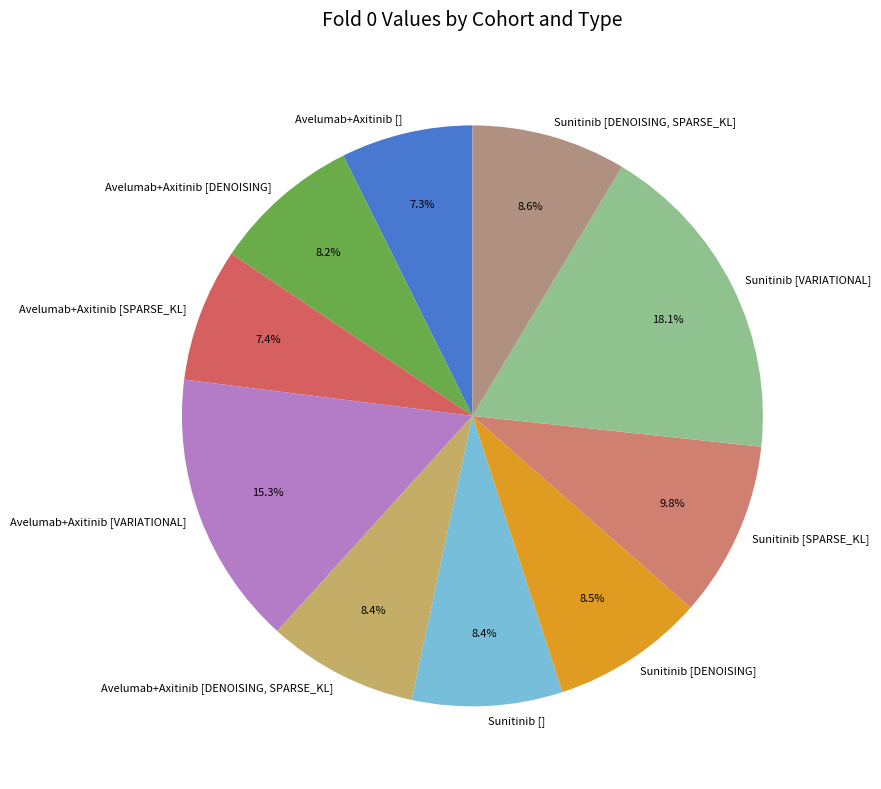

Which slice is the largest?

Sunitinib [VARIATIONAL]